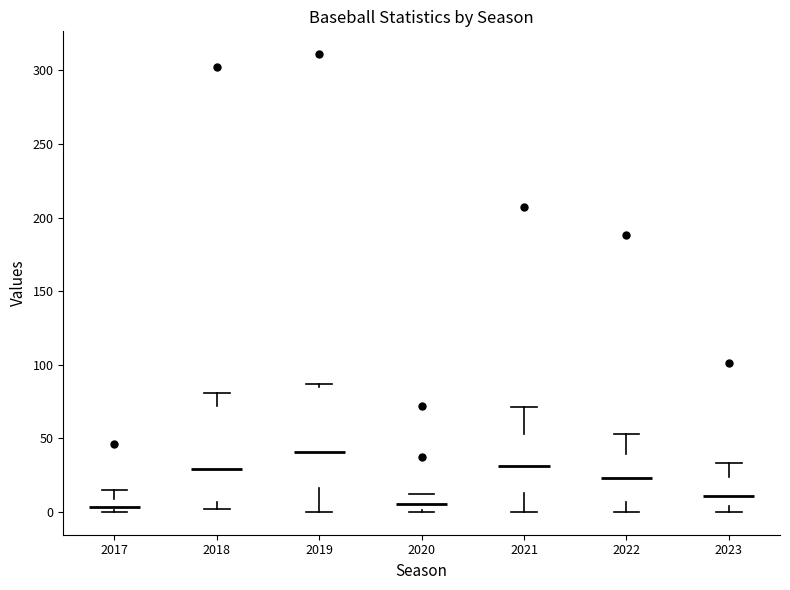

Reading left to right, transcribe this box plot: for each box, give where its median line is, the range the box spans, and where its two whiskers end, as read against the y-axis. The values are not printed on the chart, so give them approximately, as read against the axis.

2017: median 5, box 0 to 10, whiskers 0 to 15
2018: median 30, box 5 to 70, whiskers 0 to 80
2019: median 40, box 15 to 85, whiskers 0 to 85 (just above the box's upper edge)
2020: median 5, box 0 to 10, whiskers 0 to 10
2021: median 30, box 15 to 55, whiskers 0 to 70
2022: median 25, box 5 to 40, whiskers 0 to 55
2023: median 10, box 5 to 25, whiskers 0 to 35